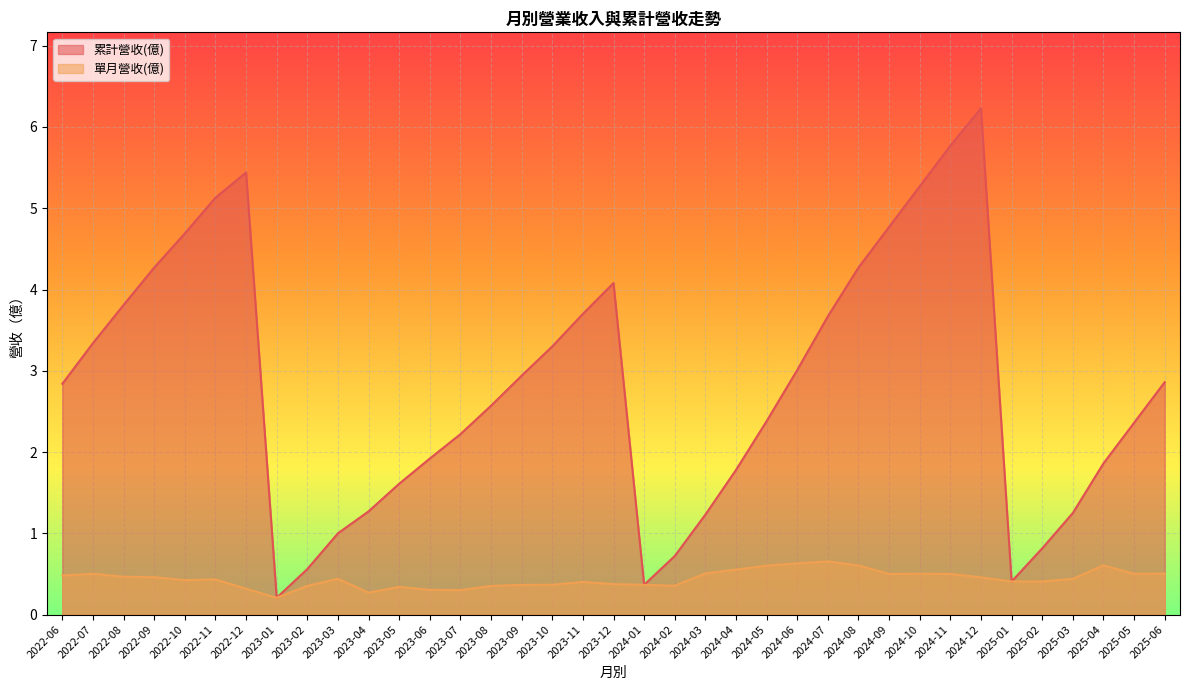

Is the value of 累計營收(億) at 2022-12 greater than the value of 單月營收(億) at 2023-11?

Yes